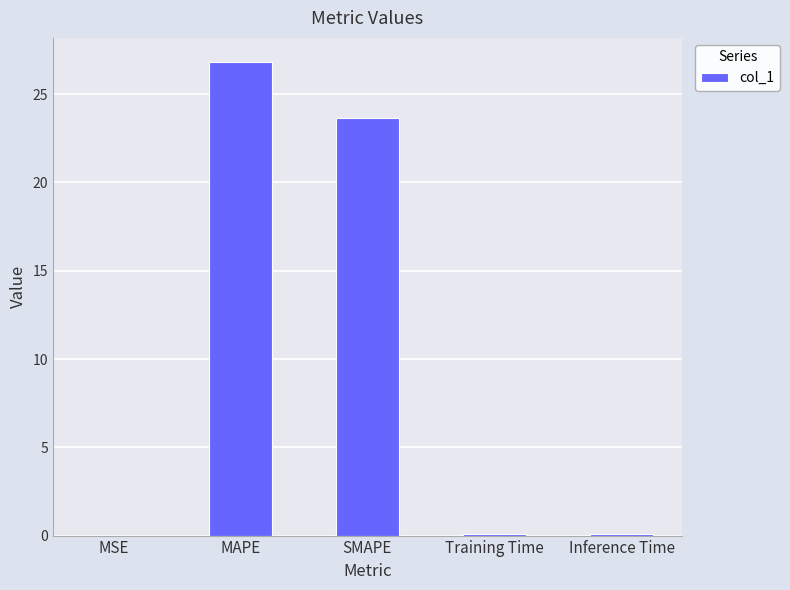

The value at MAPE is 41.2. True or false?

False